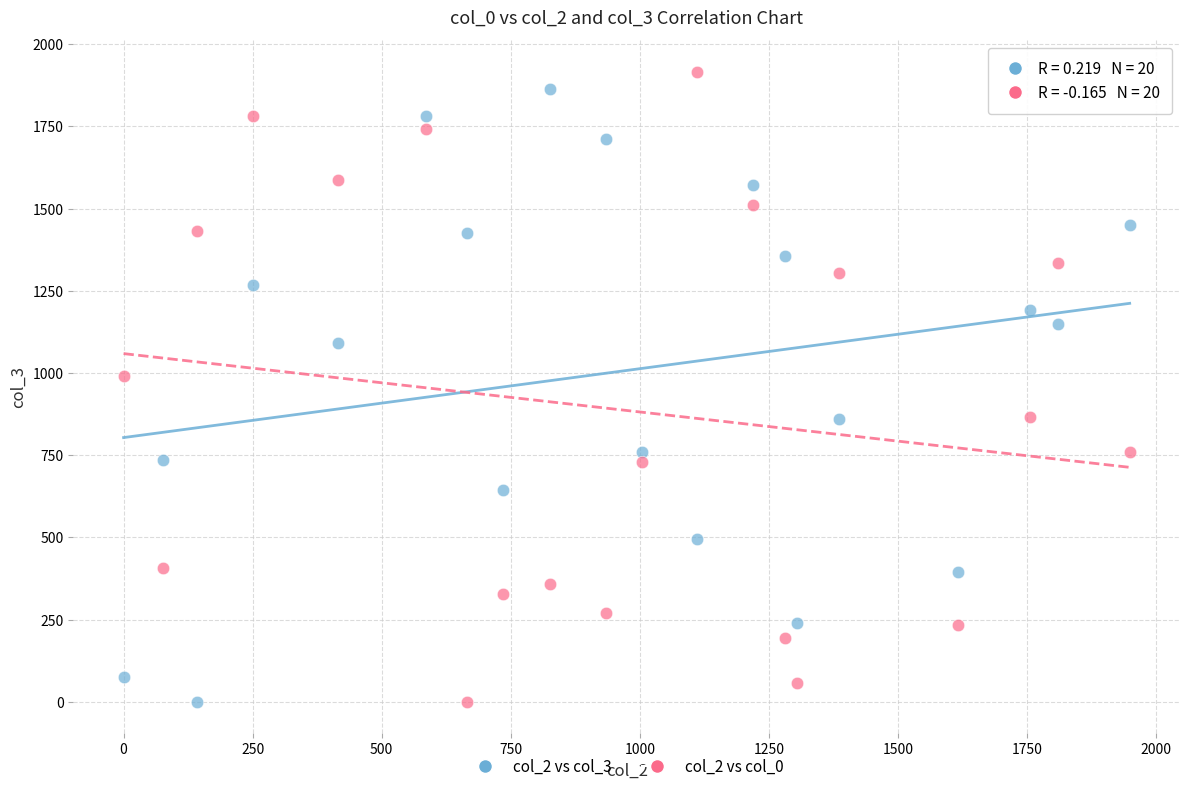

Across all data points, what is the range of X values (max minus min)?

1948.7